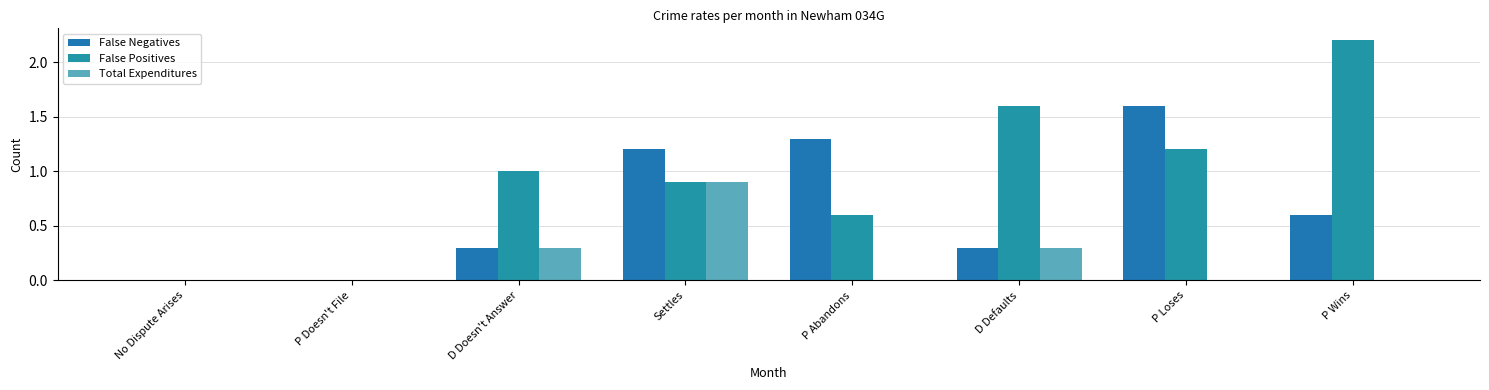

Rank the series by their maximum value, from lowest to highest.

Total Expenditures, False Negatives, False Positives